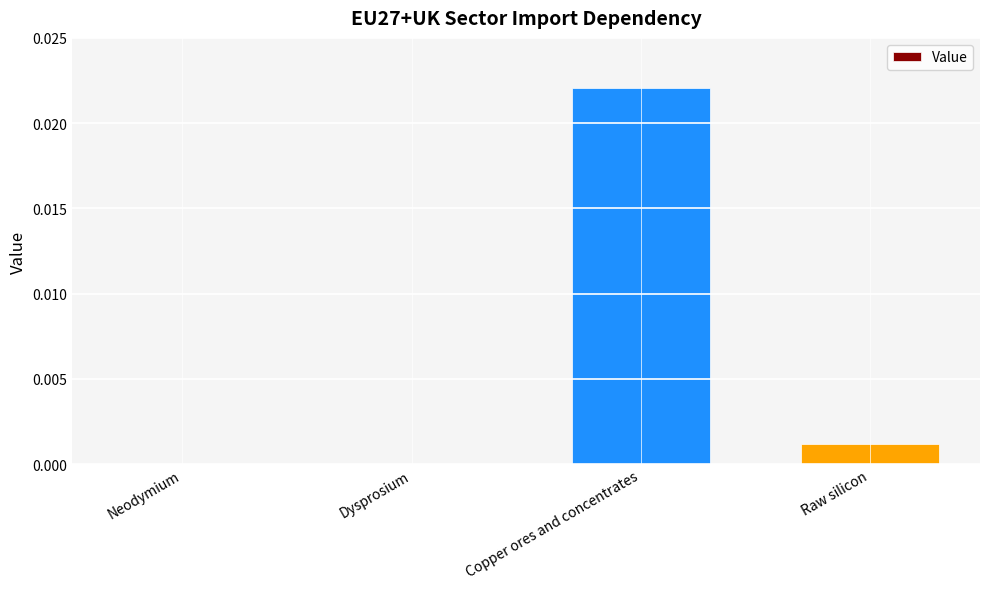

The value at Raw silicon is 0.0. True or false?

True